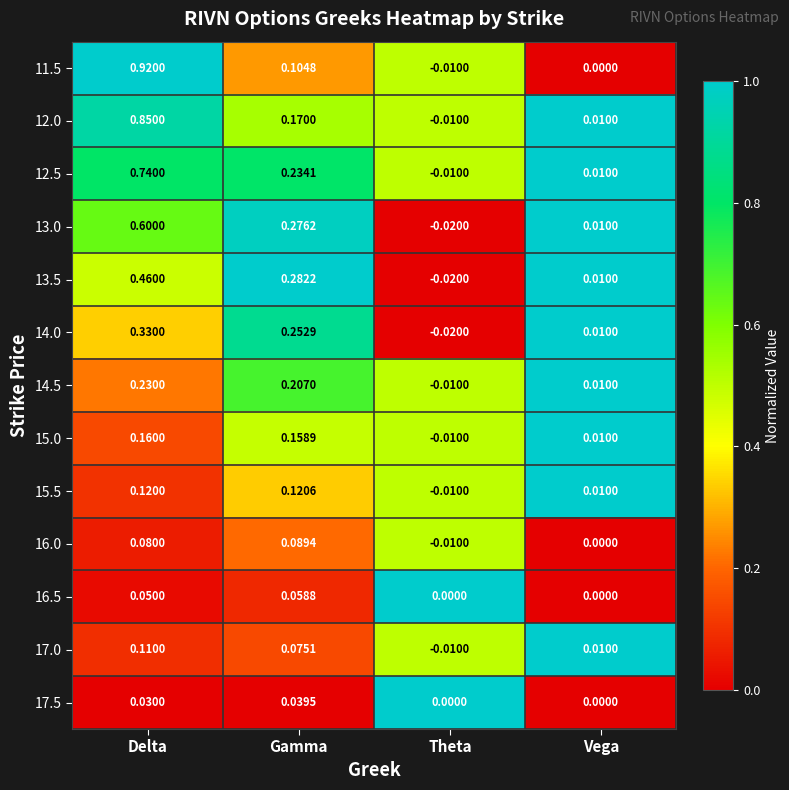

Which series has the largest range (max minus min)?

11.5